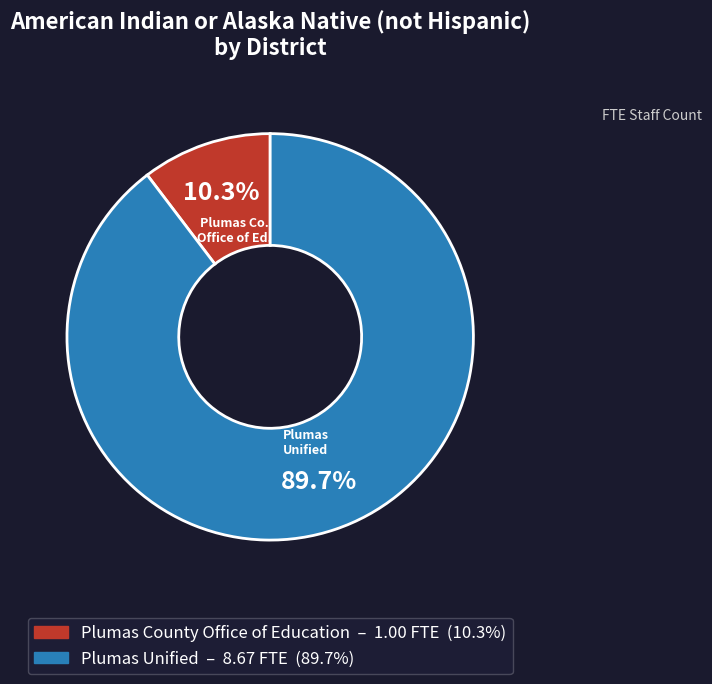

Rank the categories by value from lowest to highest.

Plumas County Office of Education, Plumas Unified